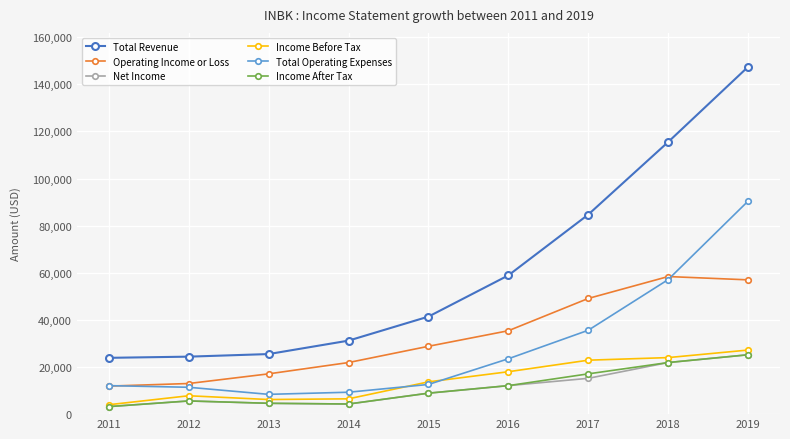

What are all the series names shown in the legend?

Total Revenue, Operating Income or Loss, Net Income, Income Before Tax, Total Operating Expenses, Income After Tax